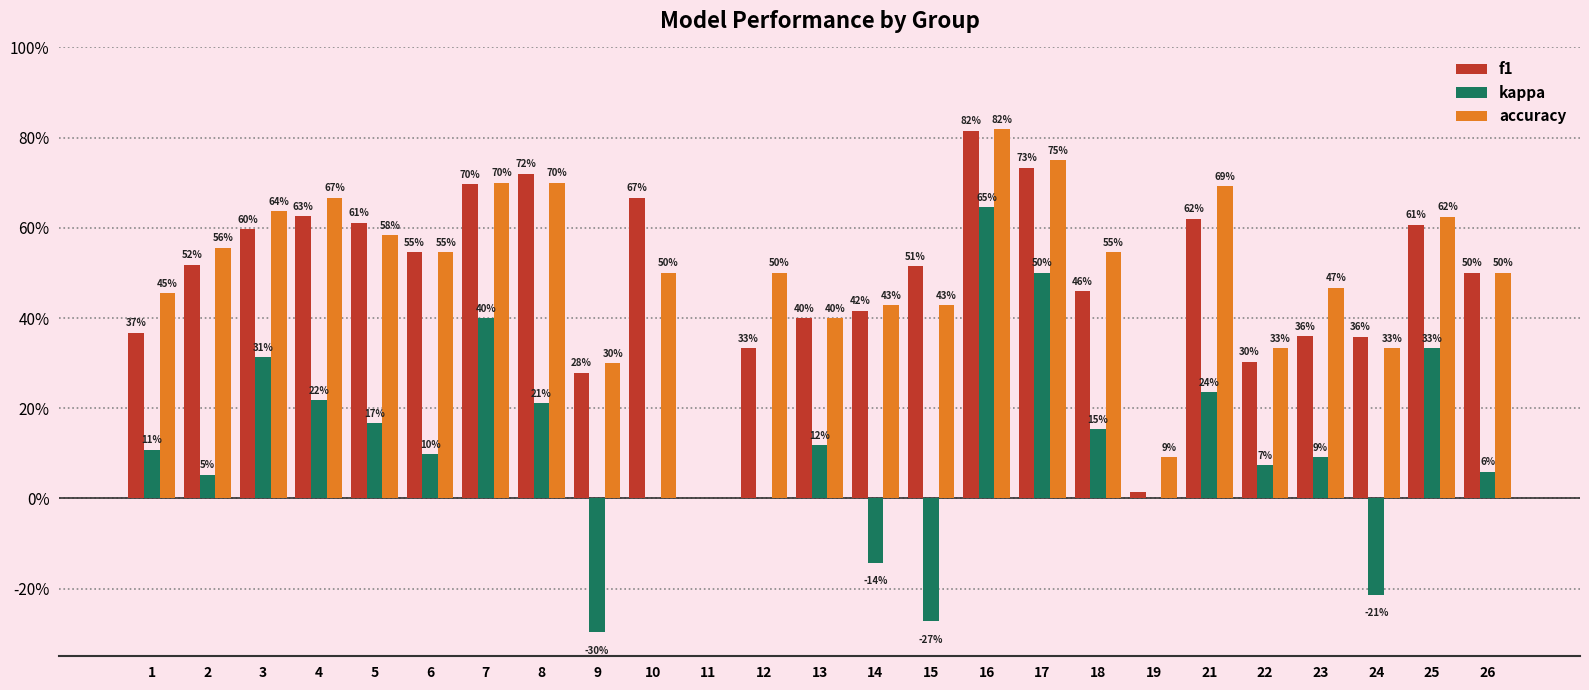

What is the total value across all series at 13?

0.9